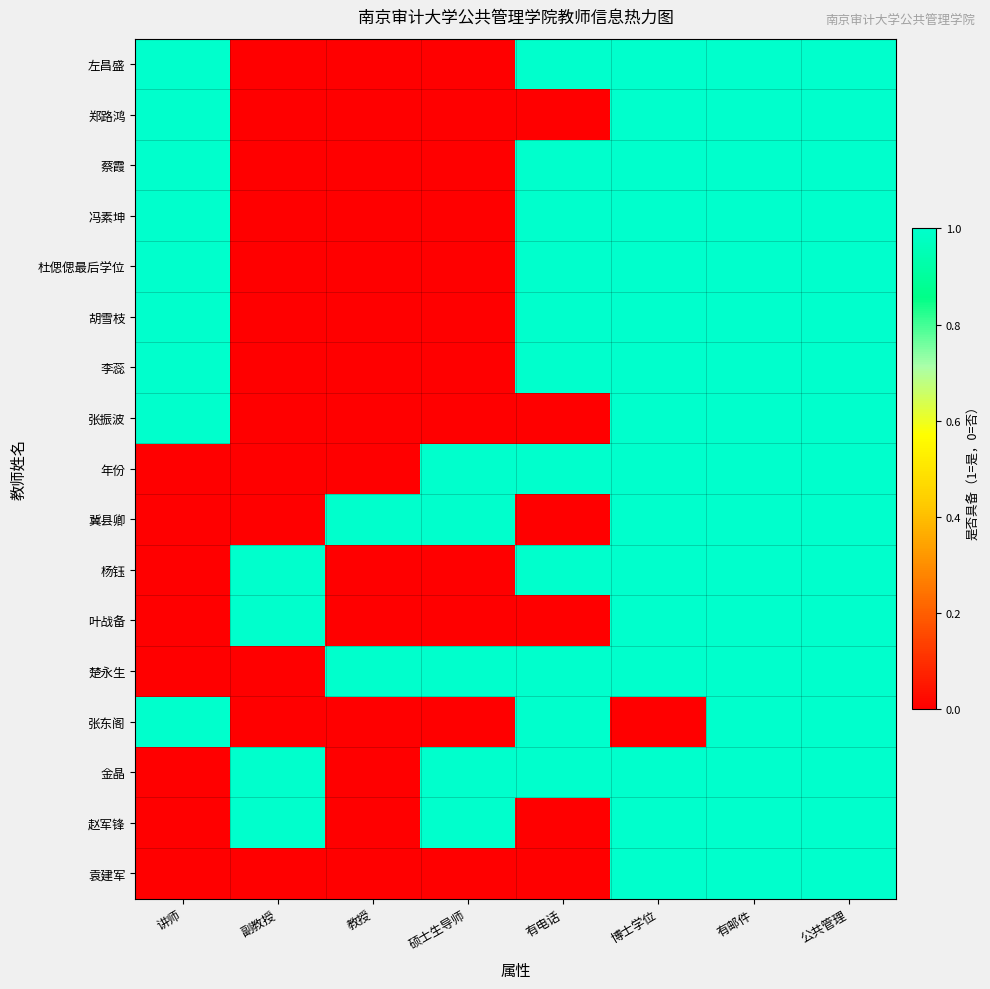

Reading right to left, extract all data points from this chart.

左昌盛: 公共管理=1	有邮件=1	博士学位=1	有电话=1	硕士生导师=0	教授=0	副教授=0	讲师=1
郑路鸿: 公共管理=1	有邮件=1	博士学位=1	有电话=0	硕士生导师=0	教授=0	副教授=0	讲师=1
蔡霞: 公共管理=1	有邮件=1	博士学位=1	有电话=1	硕士生导师=0	教授=0	副教授=0	讲师=1
冯素坤: 公共管理=1	有邮件=1	博士学位=1	有电话=1	硕士生导师=0	教授=0	副教授=0	讲师=1
杜偲偲最后学位: 公共管理=1	有邮件=1	博士学位=1	有电话=1	硕士生导师=0	教授=0	副教授=0	讲师=1
胡雪枝: 公共管理=1	有邮件=1	博士学位=1	有电话=1	硕士生导师=0	教授=0	副教授=0	讲师=1
李蕊: 公共管理=1	有邮件=1	博士学位=1	有电话=1	硕士生导师=0	教授=0	副教授=0	讲师=1
张振波: 公共管理=1	有邮件=1	博士学位=1	有电话=0	硕士生导师=0	教授=0	副教授=0	讲师=1
年份: 公共管理=1	有邮件=1	博士学位=1	有电话=1	硕士生导师=1	教授=0	副教授=0	讲师=0
冀县卿: 公共管理=1	有邮件=1	博士学位=1	有电话=0	硕士生导师=1	教授=1	副教授=0	讲师=0
杨钰: 公共管理=1	有邮件=1	博士学位=1	有电话=1	硕士生导师=0	教授=0	副教授=1	讲师=0
叶战备: 公共管理=1	有邮件=1	博士学位=1	有电话=0	硕士生导师=0	教授=0	副教授=1	讲师=0
楚永生: 公共管理=1	有邮件=1	博士学位=1	有电话=1	硕士生导师=1	教授=1	副教授=0	讲师=0
张东阁: 公共管理=1	有邮件=1	博士学位=0	有电话=1	硕士生导师=0	教授=0	副教授=0	讲师=1
金晶: 公共管理=1	有邮件=1	博士学位=1	有电话=1	硕士生导师=1	教授=0	副教授=1	讲师=0
赵军锋: 公共管理=1	有邮件=1	博士学位=1	有电话=0	硕士生导师=1	教授=0	副教授=1	讲师=0
袁建军: 公共管理=1	有邮件=1	博士学位=1	有电话=0	硕士生导师=0	教授=0	副教授=0	讲师=0